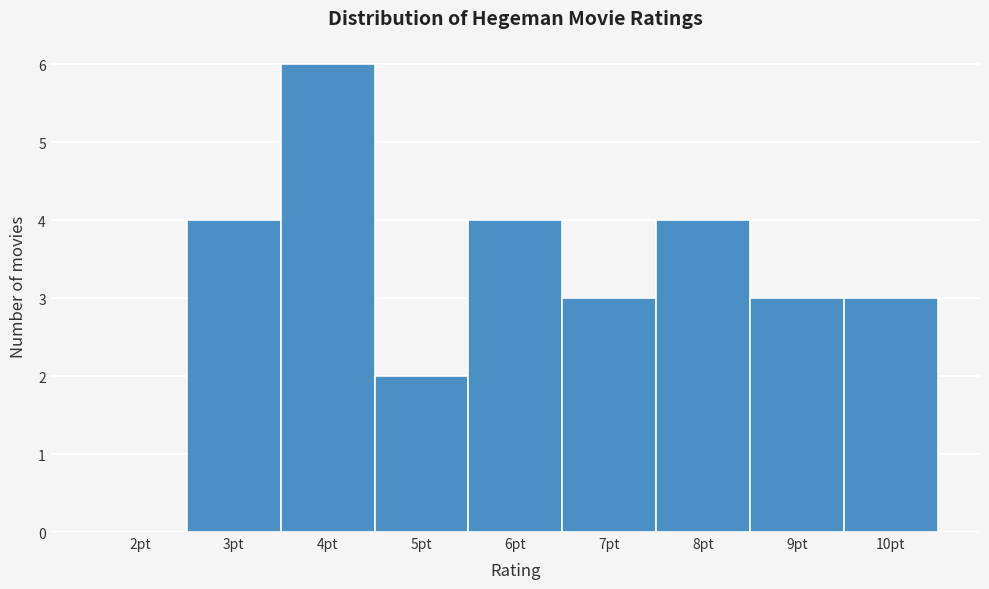

Which range on the x-axis has the tallest bar?

3.5 to 4.5